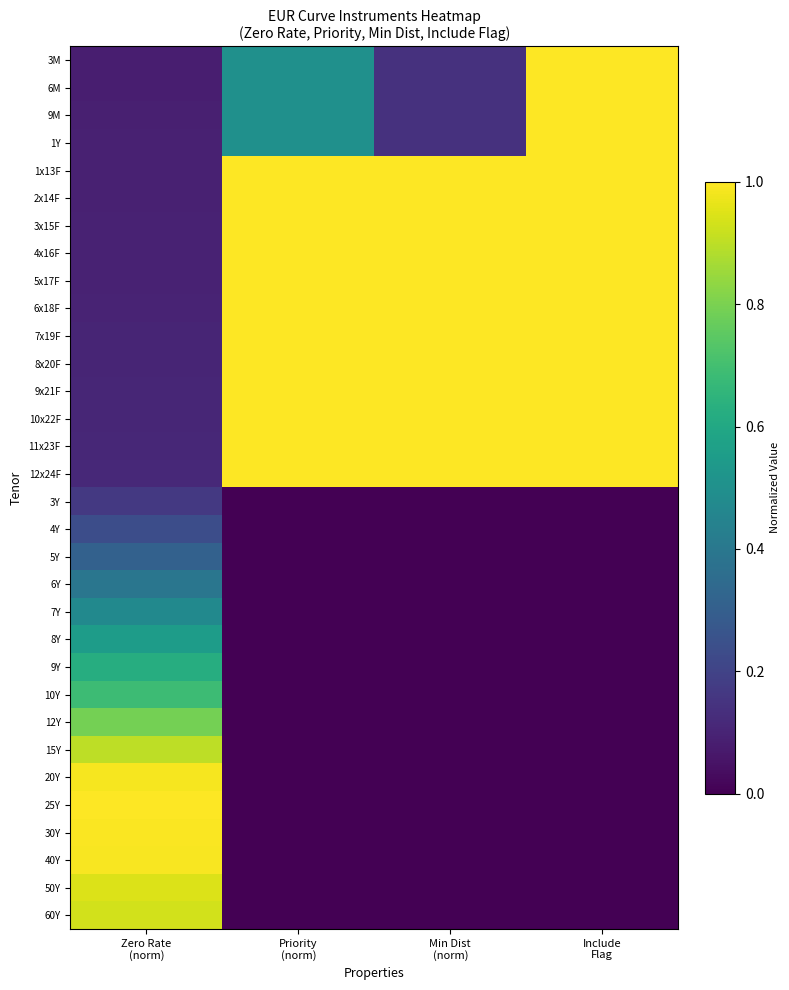

Reading left to right, list all the values displayed in this chart.

3M: Zero Rate
(norm)=0.1	Priority
(norm)=0.5	Min Dist
(norm)=0.1	Include
Flag=1.0
6M: Zero Rate
(norm)=0.1	Priority
(norm)=0.5	Min Dist
(norm)=0.1	Include
Flag=1.0
9M: Zero Rate
(norm)=0.1	Priority
(norm)=0.5	Min Dist
(norm)=0.1	Include
Flag=1.0
1Y: Zero Rate
(norm)=0.1	Priority
(norm)=0.5	Min Dist
(norm)=0.1	Include
Flag=1.0
1x13F: Zero Rate
(norm)=0.1	Priority
(norm)=1.0	Min Dist
(norm)=1.0	Include
Flag=1.0
2x14F: Zero Rate
(norm)=0.1	Priority
(norm)=1.0	Min Dist
(norm)=1.0	Include
Flag=1.0
3x15F: Zero Rate
(norm)=0.1	Priority
(norm)=1.0	Min Dist
(norm)=1.0	Include
Flag=1.0
4x16F: Zero Rate
(norm)=0.1	Priority
(norm)=1.0	Min Dist
(norm)=1.0	Include
Flag=1.0
5x17F: Zero Rate
(norm)=0.1	Priority
(norm)=1.0	Min Dist
(norm)=1.0	Include
Flag=1.0
6x18F: Zero Rate
(norm)=0.1	Priority
(norm)=1.0	Min Dist
(norm)=1.0	Include
Flag=1.0
7x19F: Zero Rate
(norm)=0.1	Priority
(norm)=1.0	Min Dist
(norm)=1.0	Include
Flag=1.0
8x20F: Zero Rate
(norm)=0.1	Priority
(norm)=1.0	Min Dist
(norm)=1.0	Include
Flag=1.0
9x21F: Zero Rate
(norm)=0.1	Priority
(norm)=1.0	Min Dist
(norm)=1.0	Include
Flag=1.0
10x22F: Zero Rate
(norm)=0.1	Priority
(norm)=1.0	Min Dist
(norm)=1.0	Include
Flag=1.0
11x23F: Zero Rate
(norm)=0.1	Priority
(norm)=1.0	Min Dist
(norm)=1.0	Include
Flag=1.0
12x24F: Zero Rate
(norm)=0.1	Priority
(norm)=1.0	Min Dist
(norm)=1.0	Include
Flag=1.0
3Y: Zero Rate
(norm)=0.2	Priority
(norm)=0.0	Min Dist
(norm)=0.0	Include
Flag=0.0
4Y: Zero Rate
(norm)=0.2	Priority
(norm)=0.0	Min Dist
(norm)=0.0	Include
Flag=0.0
5Y: Zero Rate
(norm)=0.3	Priority
(norm)=0.0	Min Dist
(norm)=0.0	Include
Flag=0.0
6Y: Zero Rate
(norm)=0.4	Priority
(norm)=0.0	Min Dist
(norm)=0.0	Include
Flag=0.0
7Y: Zero Rate
(norm)=0.5	Priority
(norm)=0.0	Min Dist
(norm)=0.0	Include
Flag=0.0
8Y: Zero Rate
(norm)=0.6	Priority
(norm)=0.0	Min Dist
(norm)=0.0	Include
Flag=0.0
9Y: Zero Rate
(norm)=0.6	Priority
(norm)=0.0	Min Dist
(norm)=0.0	Include
Flag=0.0
10Y: Zero Rate
(norm)=0.7	Priority
(norm)=0.0	Min Dist
(norm)=0.0	Include
Flag=0.0
12Y: Zero Rate
(norm)=0.8	Priority
(norm)=0.0	Min Dist
(norm)=0.0	Include
Flag=0.0
15Y: Zero Rate
(norm)=0.9	Priority
(norm)=0.0	Min Dist
(norm)=0.0	Include
Flag=0.0
20Y: Zero Rate
(norm)=1.0	Priority
(norm)=0.0	Min Dist
(norm)=0.0	Include
Flag=0.0
25Y: Zero Rate
(norm)=1.0	Priority
(norm)=0.0	Min Dist
(norm)=0.0	Include
Flag=0.0
30Y: Zero Rate
(norm)=1.0	Priority
(norm)=0.0	Min Dist
(norm)=0.0	Include
Flag=0.0
40Y: Zero Rate
(norm)=1.0	Priority
(norm)=0.0	Min Dist
(norm)=0.0	Include
Flag=0.0
50Y: Zero Rate
(norm)=0.9	Priority
(norm)=0.0	Min Dist
(norm)=0.0	Include
Flag=0.0
60Y: Zero Rate
(norm)=0.9	Priority
(norm)=0.0	Min Dist
(norm)=0.0	Include
Flag=0.0